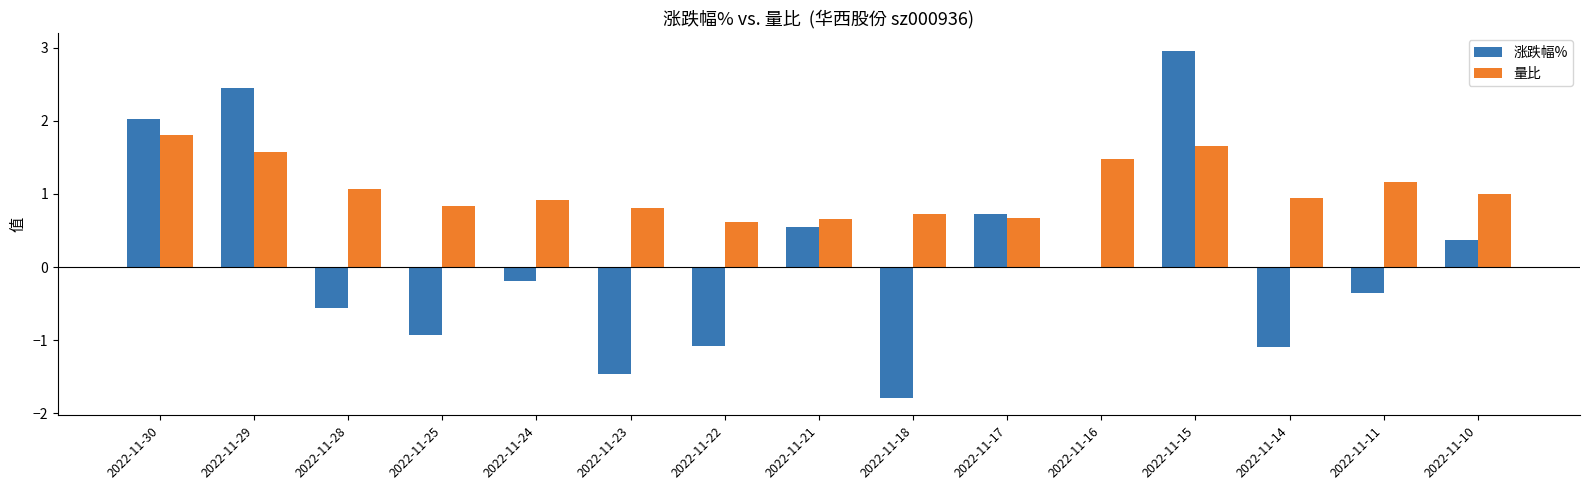

At which label does 量比 reach its peak?

2022-11-30